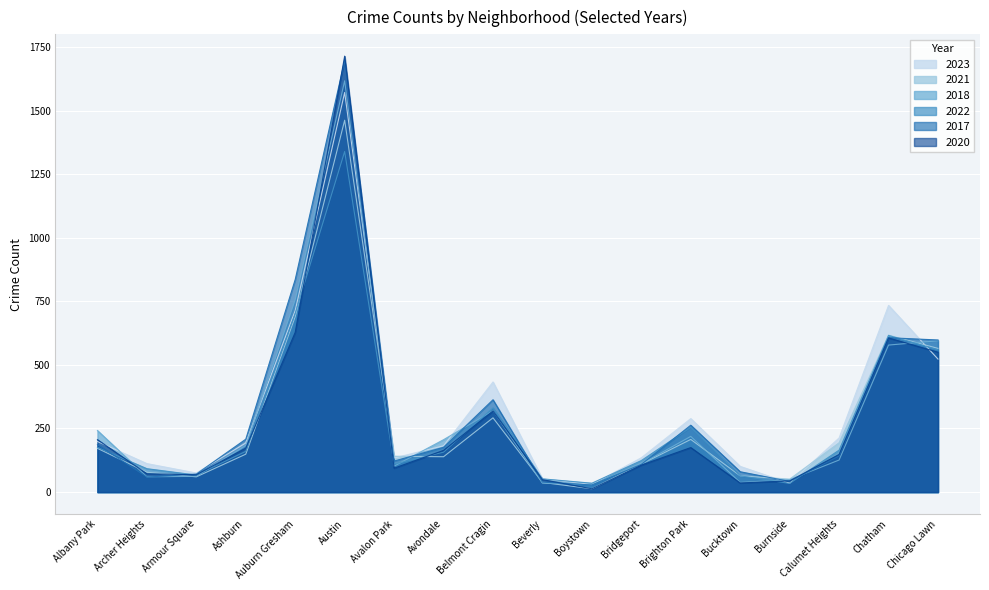

Which series ends up on top after the final intersection of 2023 and 2021?

2021